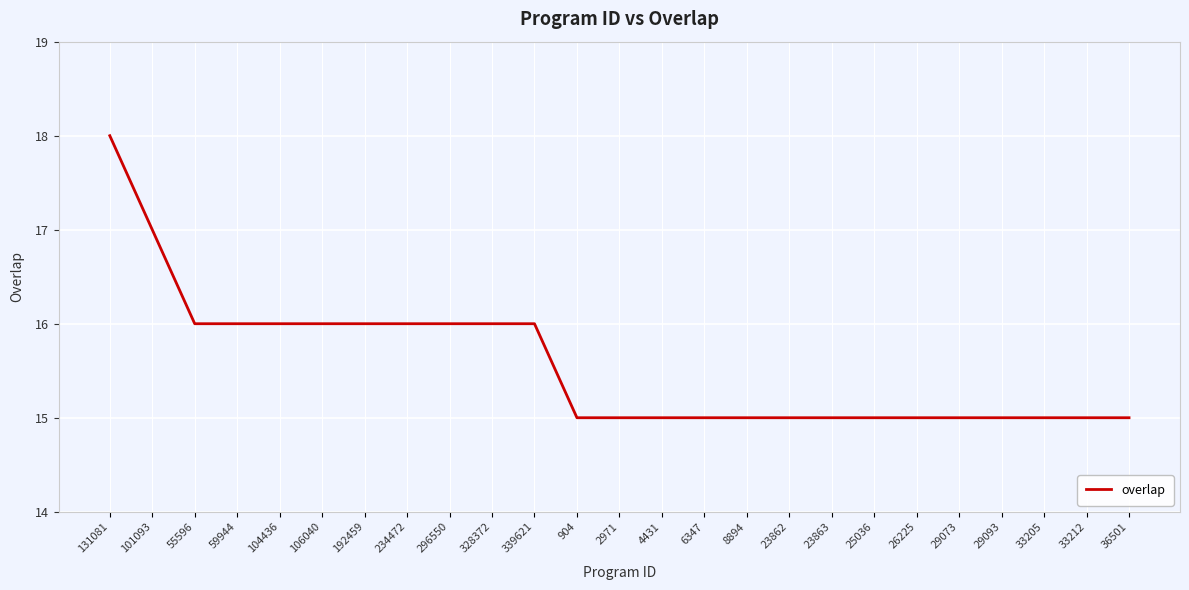

What is the difference between the values at 339621 and 25036?

1